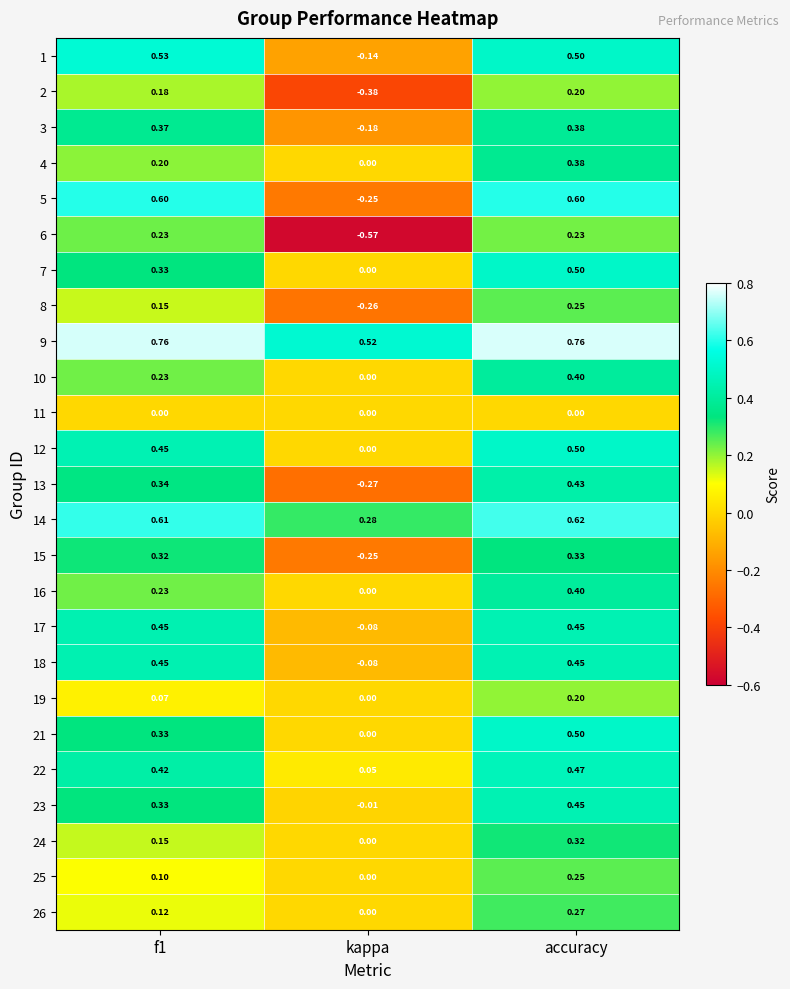

Is the value of 3 at kappa greater than the value of 19 at f1?

No